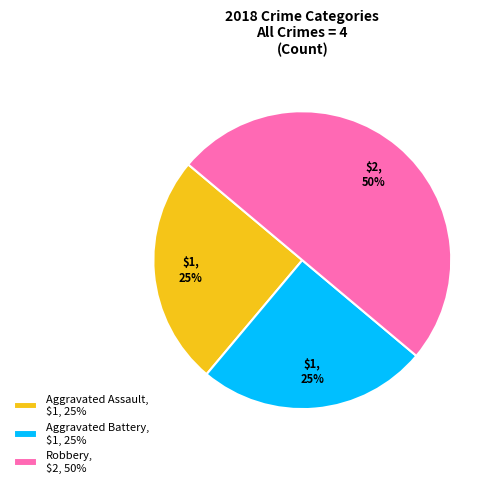

To the nearest percent, what is the average slice percentage?

33%